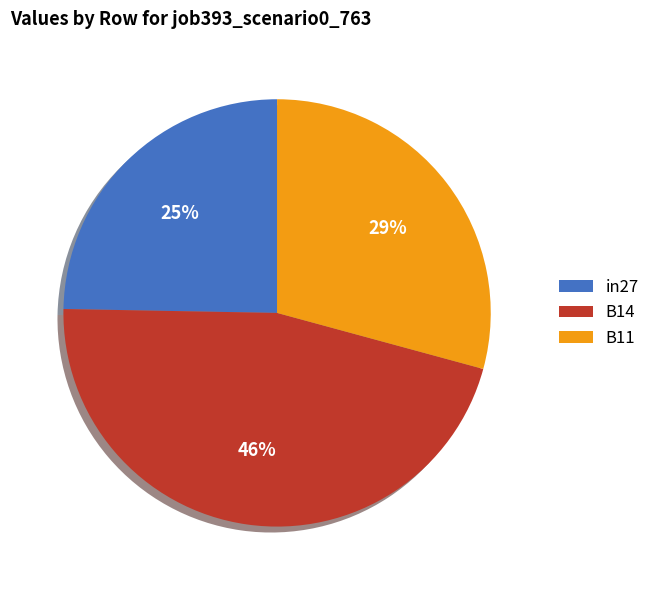

Count the number of slices in the pie.

3